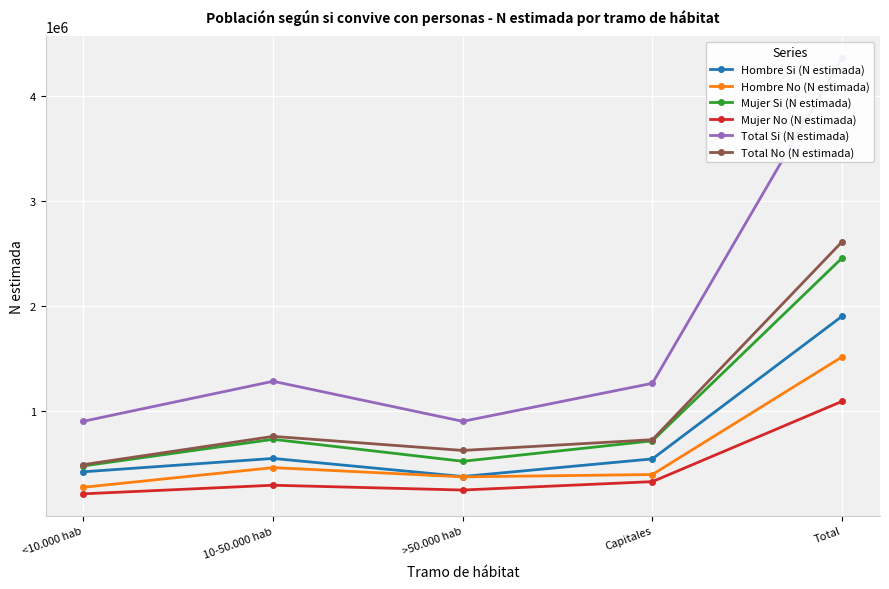

What is the smallest value displayed?

215703